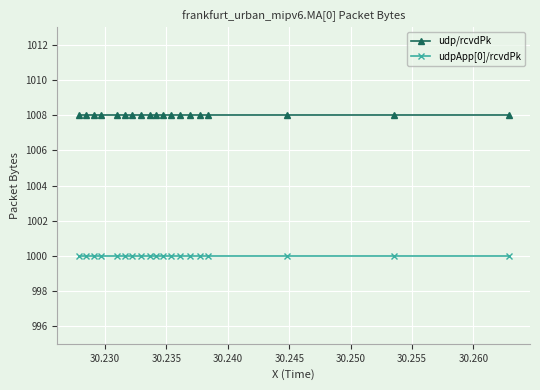

Count the number of categories in the chart.

19